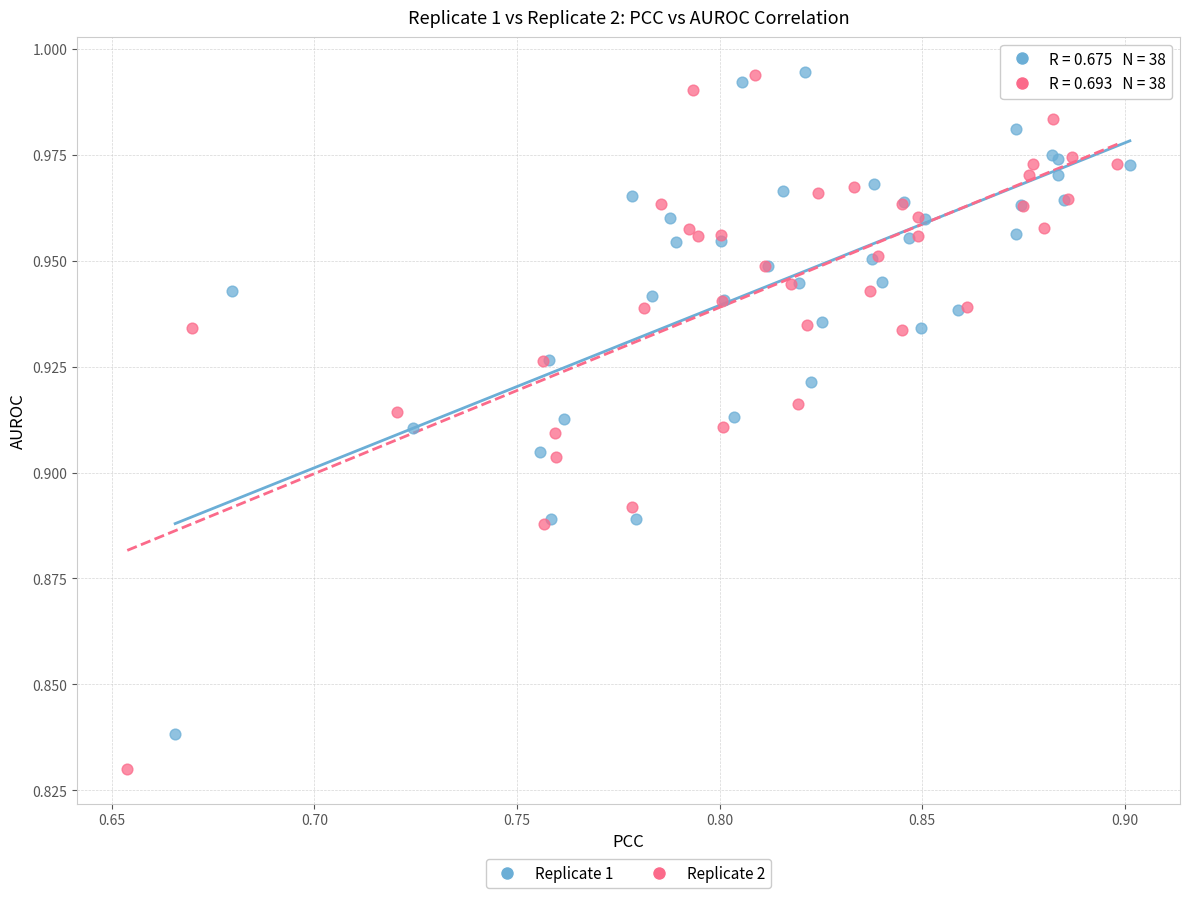

Which series has the widest spread of Y values?

Replicate 2